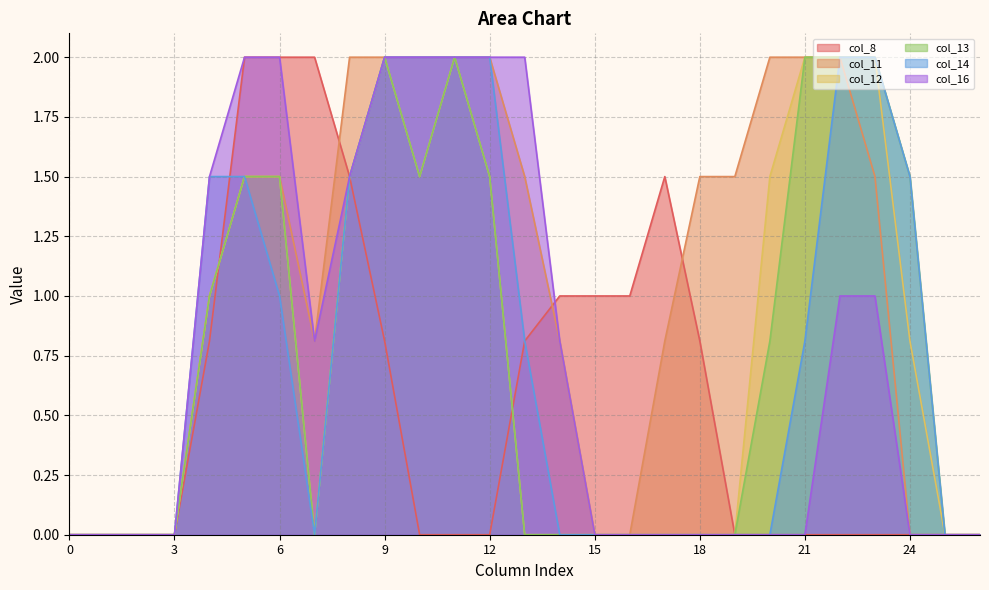

Reading left to right, what are all the values shown in this chart?

col_8: 0=0.0	1=0.0	2=0.0	3=0.0	4=0.8	5=2.0	6=2.0	7=2.0	8=1.5	9=0.8	10=0.0	11=0.0	12=0.0	13=0.8	14=1.0	15=1.0	16=1.0	17=1.5	18=0.8	19=0.0	20=0.0	21=0.0	22=0.0	23=0.0	24=0.0	25=0.0	26=0.0
col_11: 0=0.0	1=0.0	2=0.0	3=0.0	4=1.0	5=1.5	6=1.5	7=0.8	8=2.0	9=2.0	10=2.0	11=2.0	12=2.0	13=1.5	14=0.8	15=0.0	16=0.0	17=0.8	18=1.5	19=1.5	20=2.0	21=2.0	22=2.0	23=1.5	24=0.0	25=0.0	26=0.0
col_12: 0=0.0	1=0.0	2=0.0	3=0.0	4=1.0	5=1.5	6=1.5	7=0.0	8=1.5	9=2.0	10=1.5	11=2.0	12=1.5	13=0.0	14=0.0	15=0.0	16=0.0	17=0.0	18=0.0	19=0.0	20=1.5	21=2.0	22=2.0	23=2.0	24=0.8	25=0.0	26=0.0
col_13: 0=0.0	1=0.0	2=0.0	3=0.0	4=1.0	5=1.5	6=1.5	7=0.0	8=1.5	9=2.0	10=1.5	11=2.0	12=1.5	13=0.0	14=0.0	15=0.0	16=0.0	17=0.0	18=0.0	19=0.0	20=0.8	21=2.0	22=2.0	23=2.0	24=1.5	25=0.0	26=0.0
col_14: 0=0.0	1=0.0	2=0.0	3=0.0	4=1.5	5=1.5	6=1.0	7=0.0	8=1.5	9=2.0	10=2.0	11=2.0	12=2.0	13=0.8	14=0.0	15=0.0	16=0.0	17=0.0	18=0.0	19=0.0	20=0.0	21=0.8	22=2.0	23=2.0	24=1.5	25=0.0	26=0.0
col_16: 0=0.0	1=0.0	2=0.0	3=0.0	4=1.5	5=2.0	6=2.0	7=0.8	8=1.5	9=2.0	10=2.0	11=2.0	12=2.0	13=2.0	14=0.8	15=0.0	16=0.0	17=0.0	18=0.0	19=0.0	20=0.0	21=0.0	22=1.0	23=1.0	24=0.0	25=0.0	26=0.0